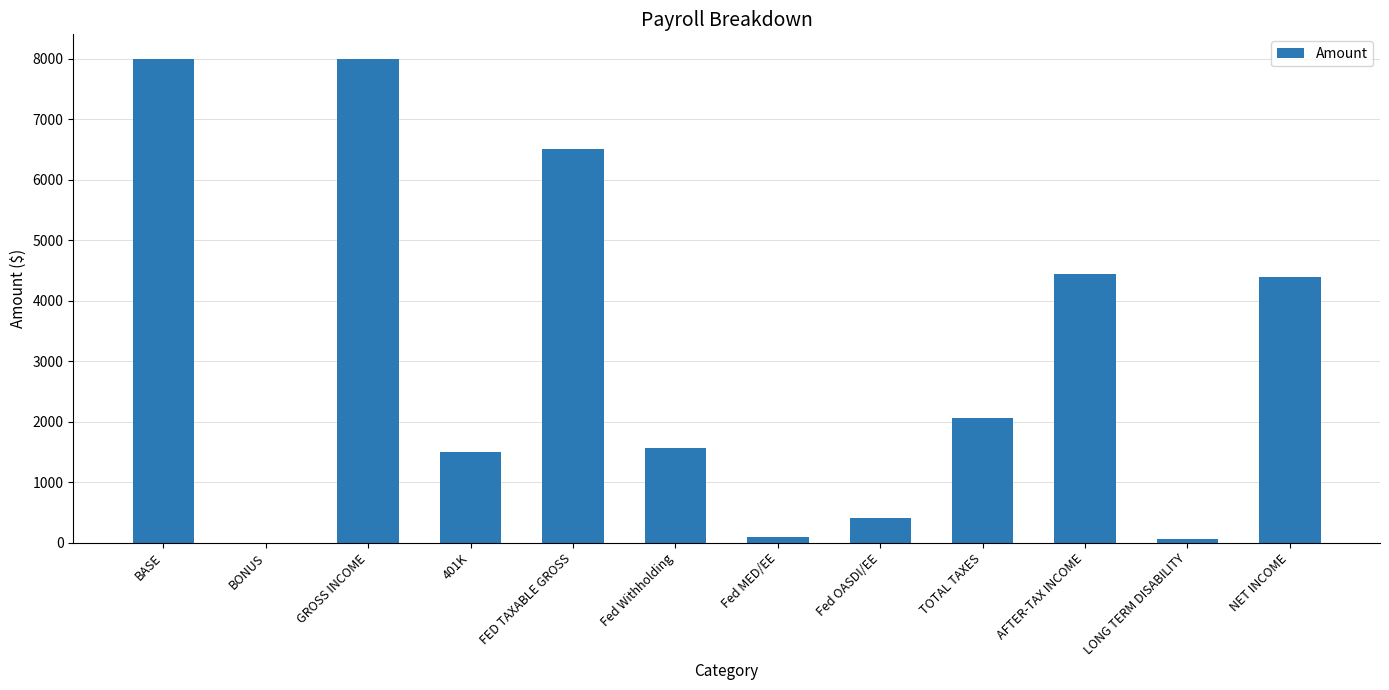

Are the bars horizontal?

No